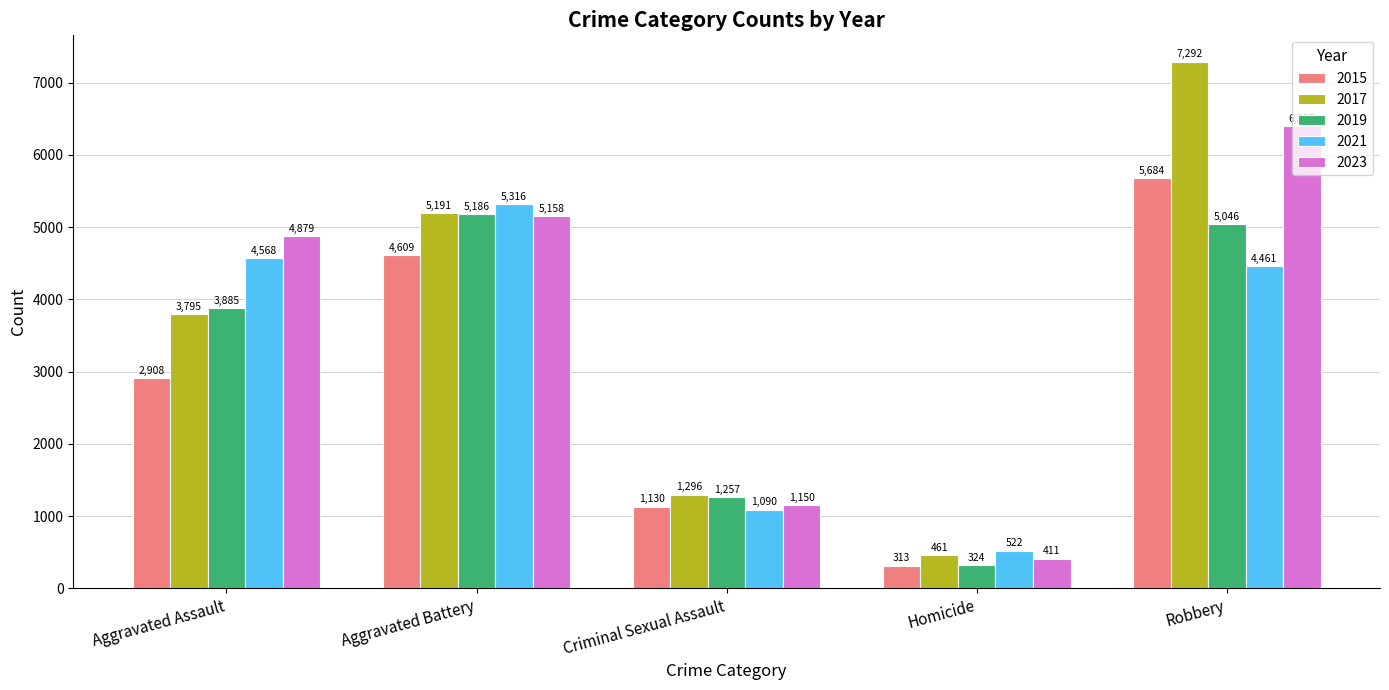

How many values in the 2015 series are below 2908?

2